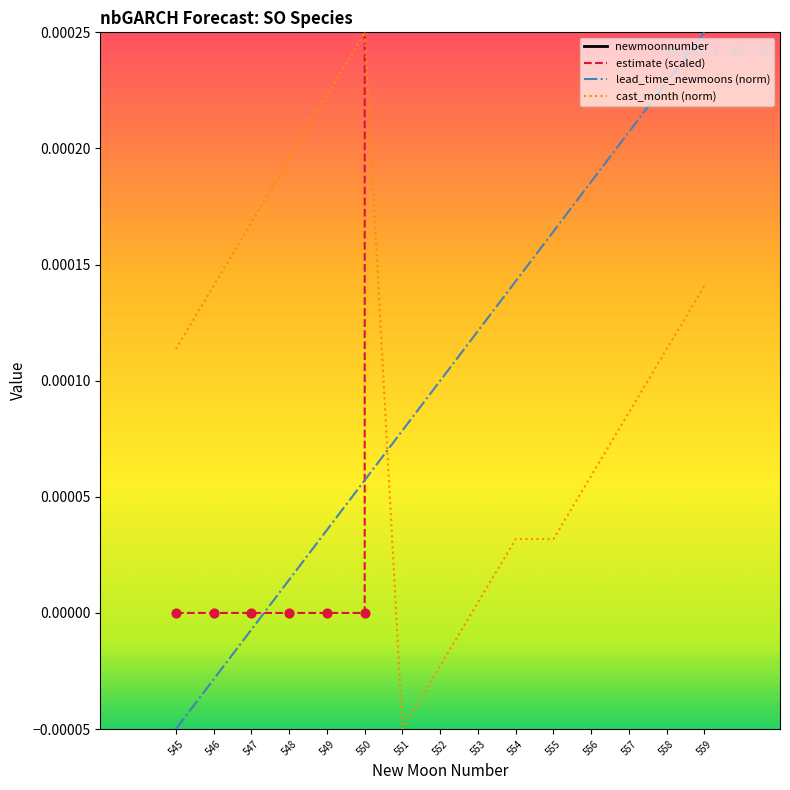

Which series reaches the maximum Y coordinate?

newmoonnumber